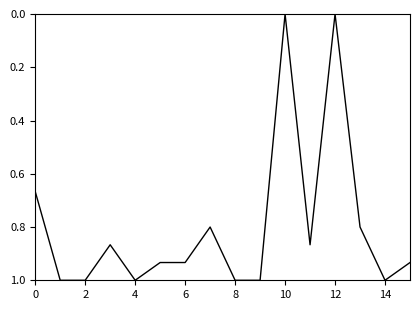

What is the difference between the maximum and minimum values?

1.0